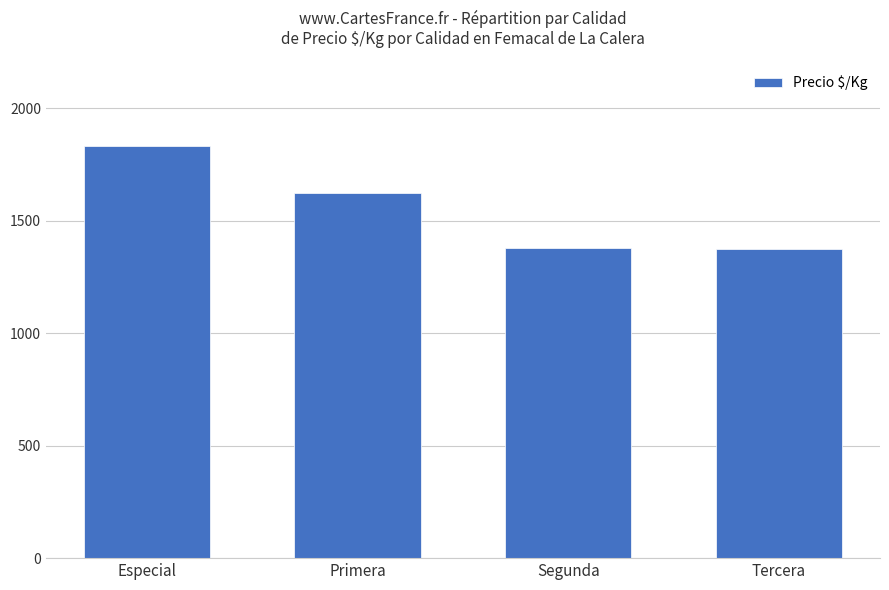

Where does the data first go above 1621?

Especial